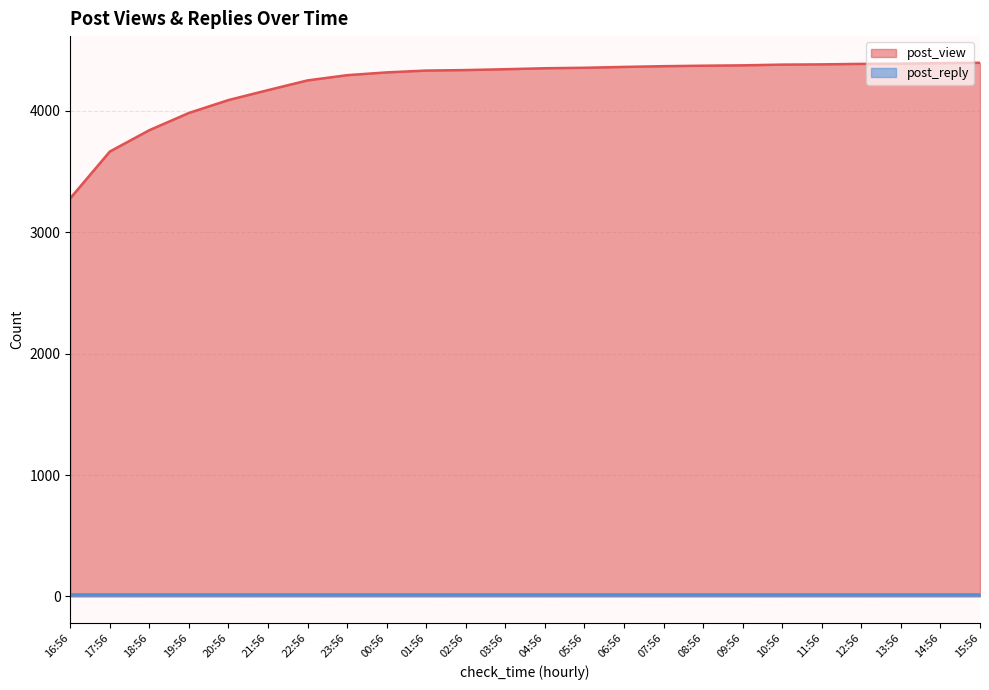

Where does the data first go above 4351?

05:56